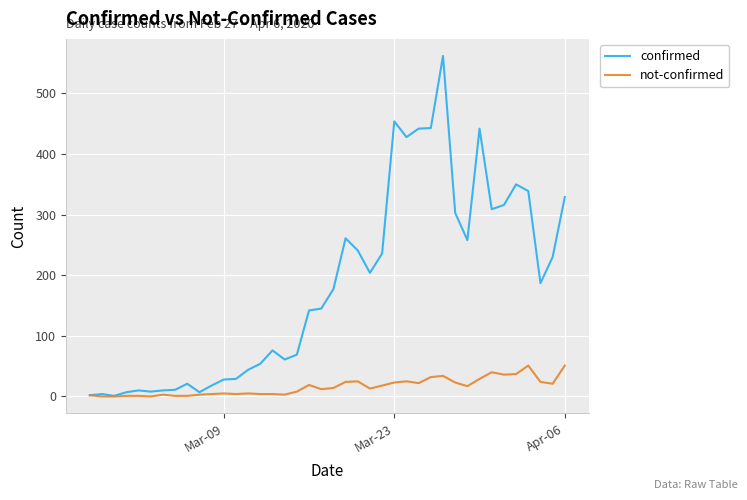

Does the chart have visible grid lines?

Yes